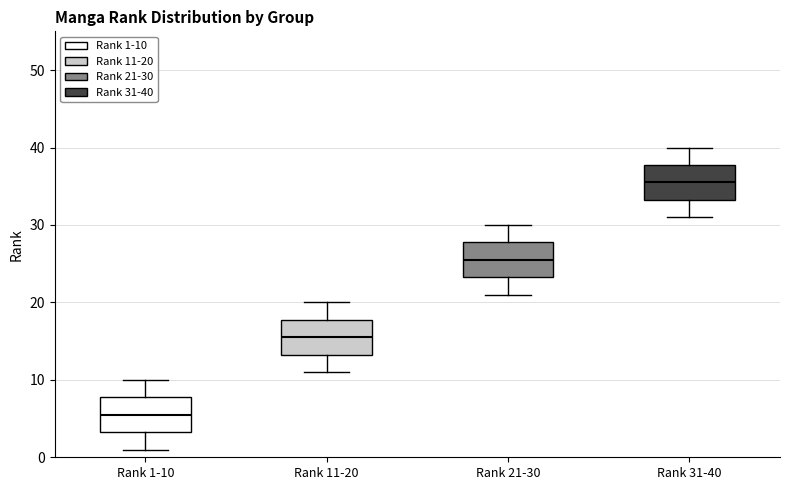

Where does the upper whisker of the box for Rank 31-40 end on the y-axis? The values are not printed on the chart, so give them approximately, as read against the axis.

40